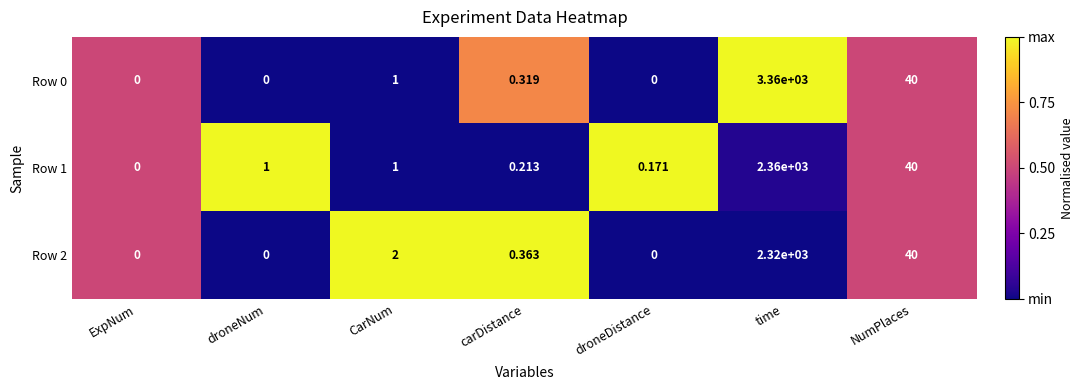

Where is Row 2 nearest to the value 1160?

NumPlaces